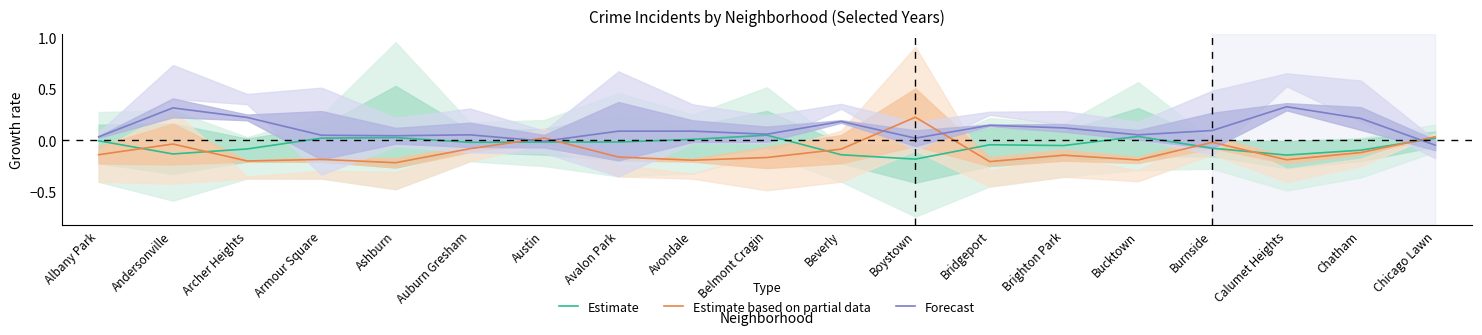

Does the chart have visible grid lines?

No